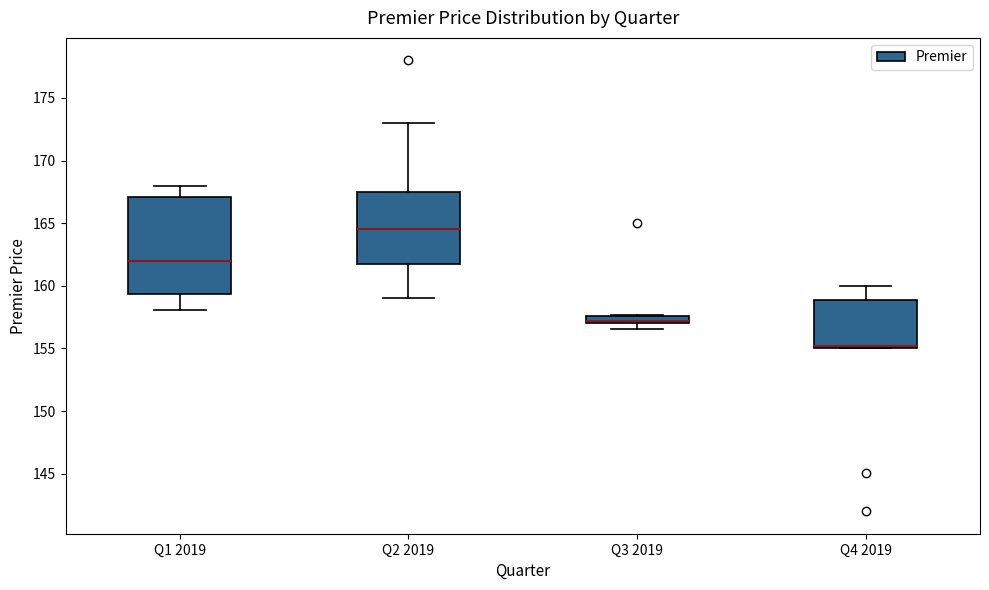

Comparing the boxes themselves (not the whiskers), which one is the tallest?

Q1 2019